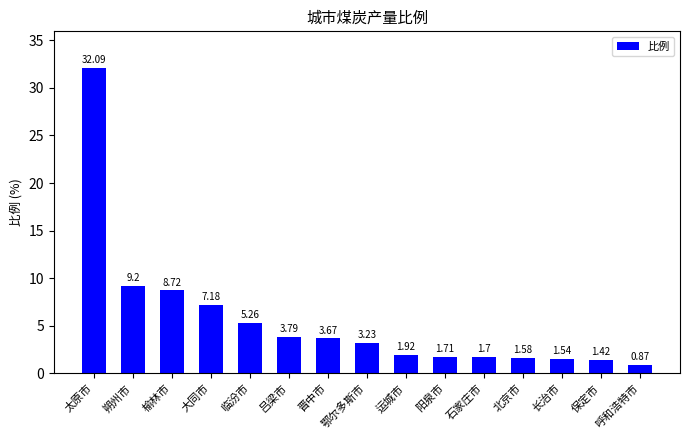

How many bars are there in total?

15